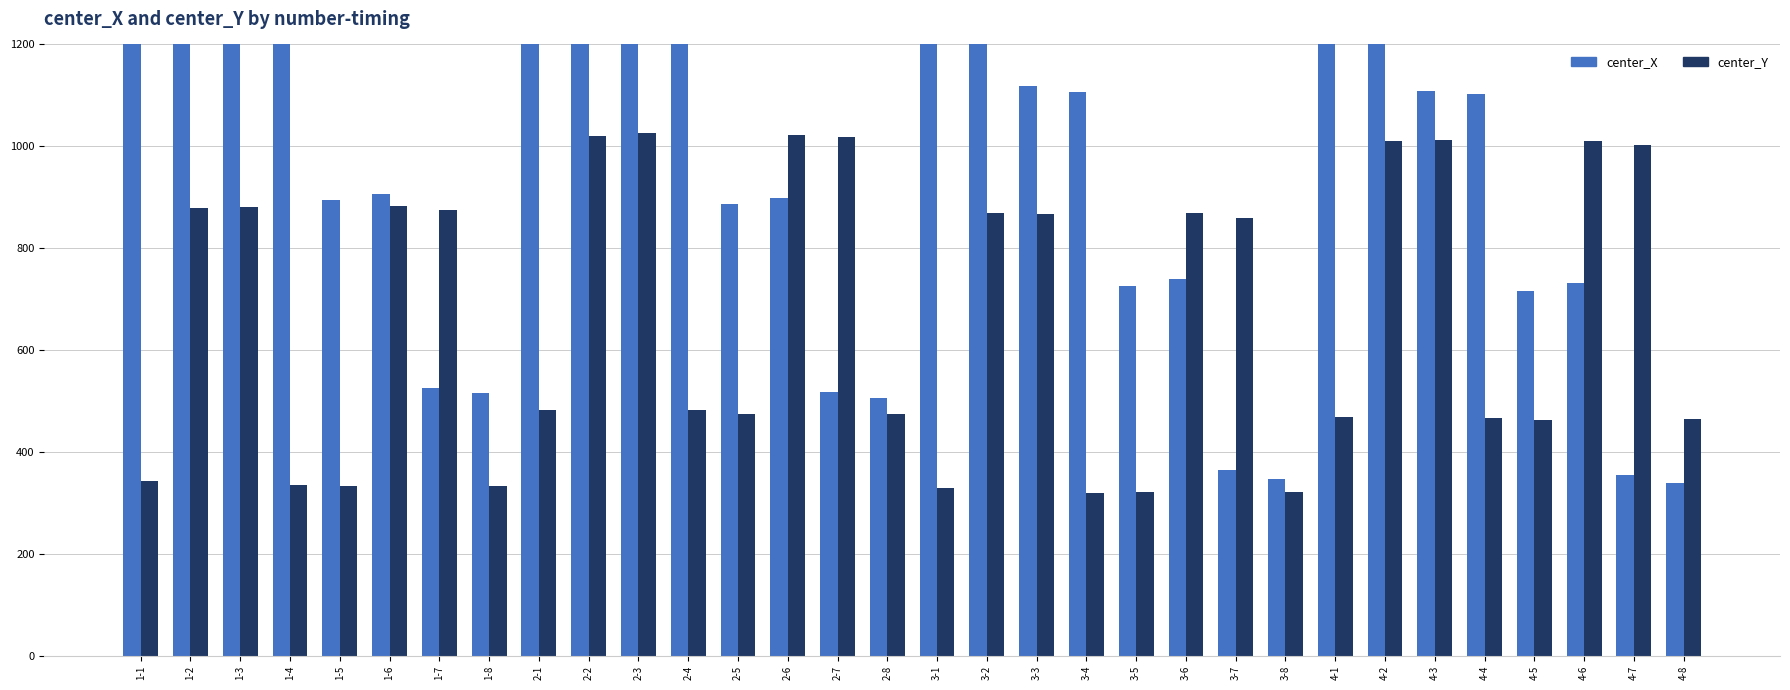

What value does the center_Y series have at 4-2?

1010.0